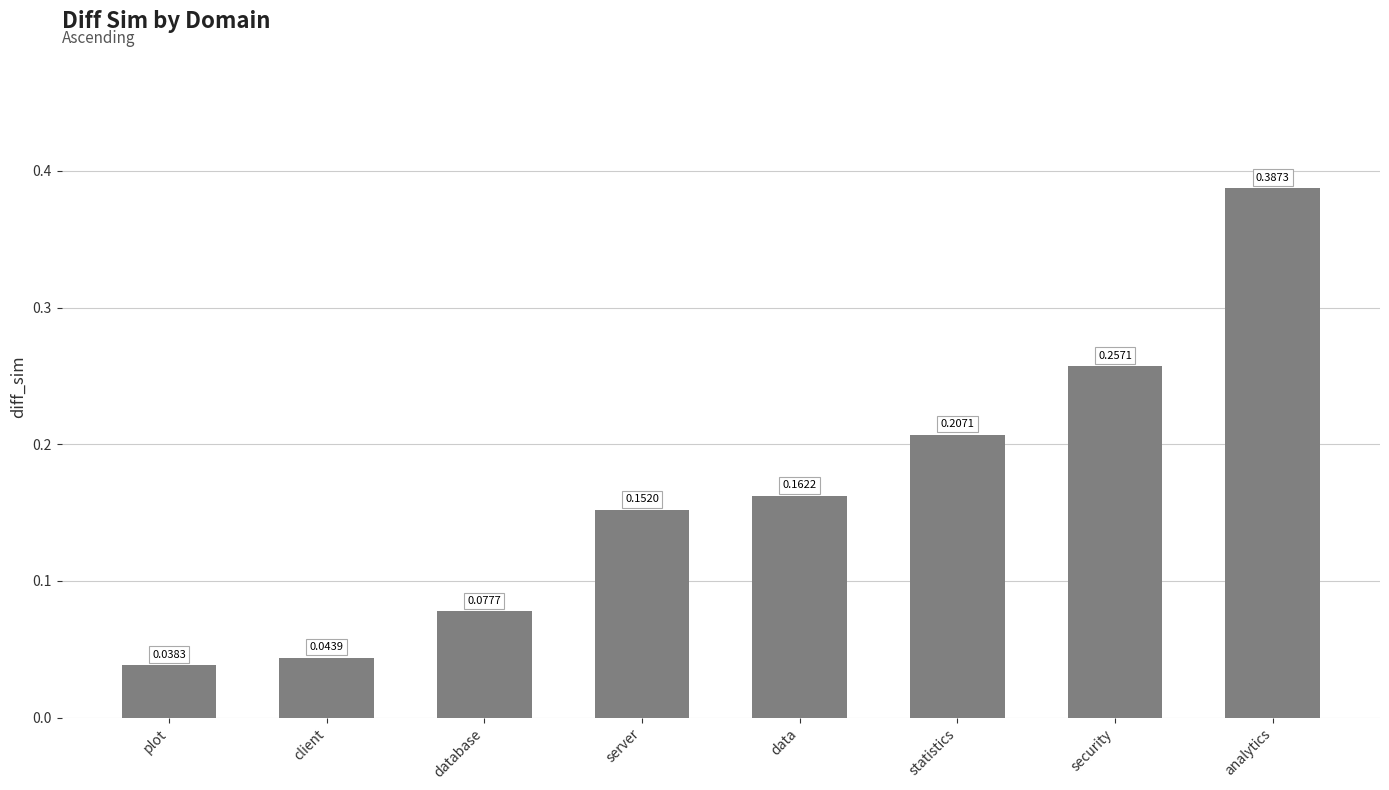

What position from the right is analytics?

1